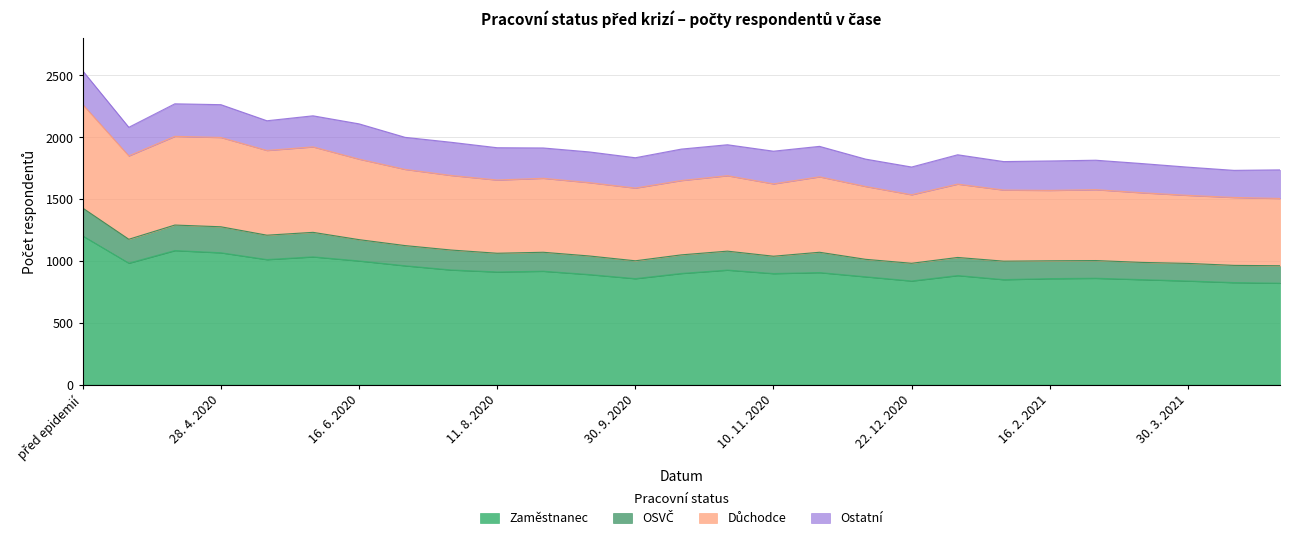

True or false: Důchodce and Zaměstnanec intersect in this chart.

False